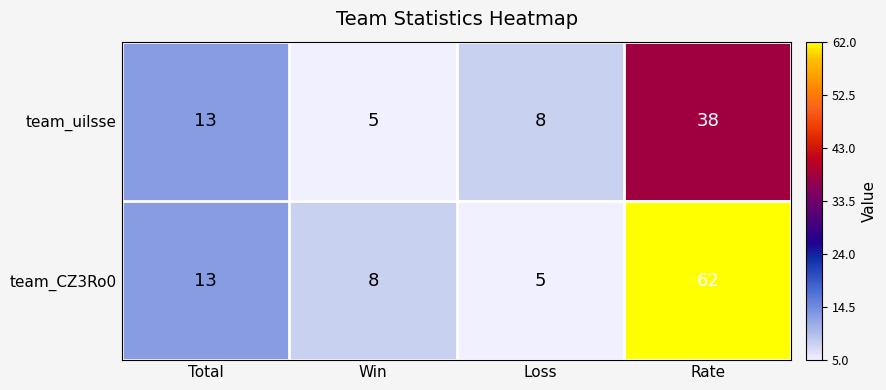

What is the minimum value shown in the chart?

5